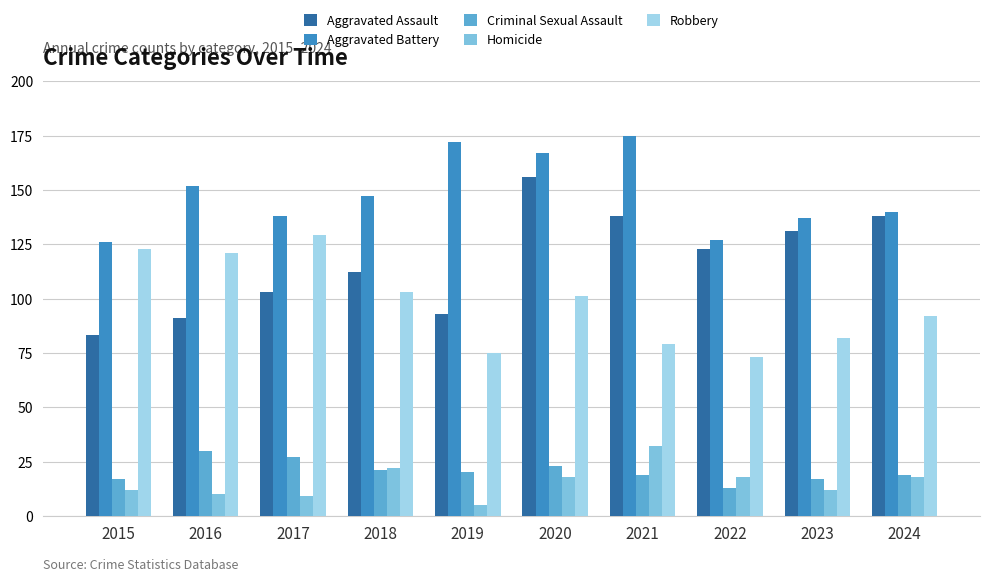

Count the number of categories in the chart.

10